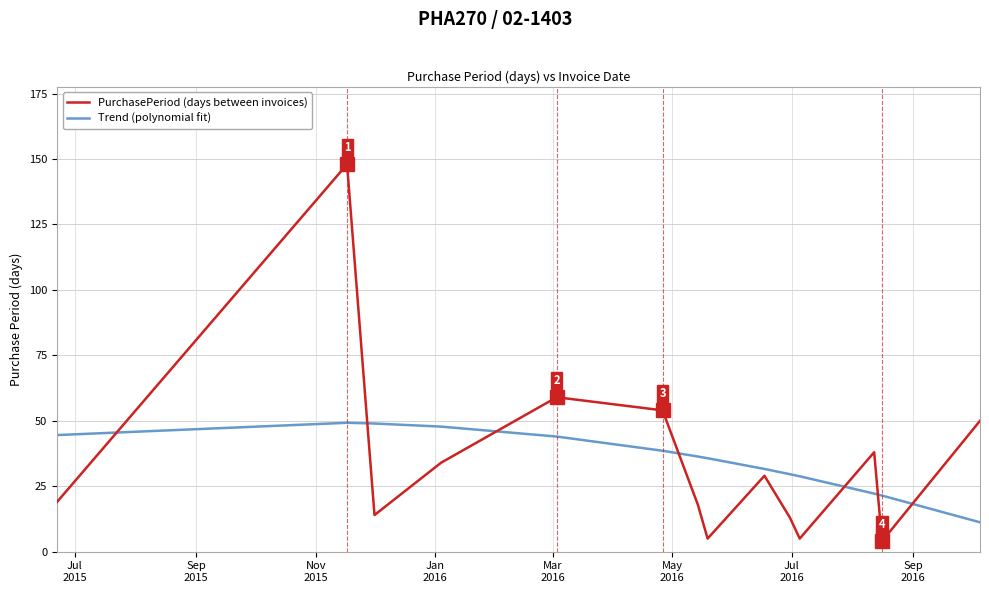

At how many categories does at least one series exceed 129?

1